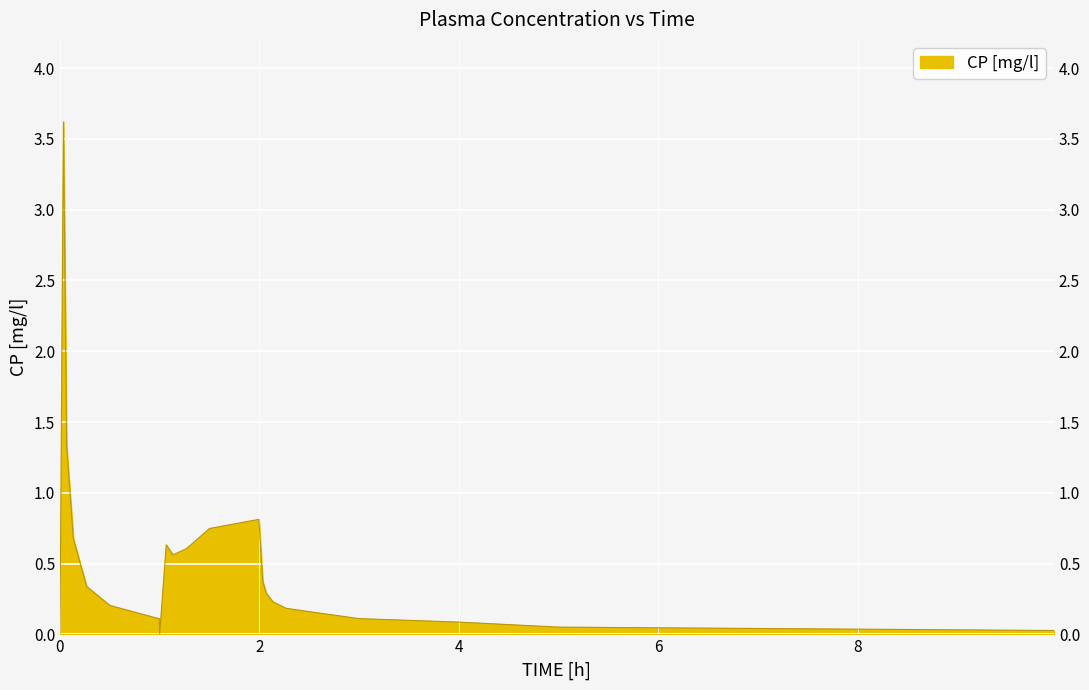

What is the difference between the values at 4 and 2.06850004196167?

0.2